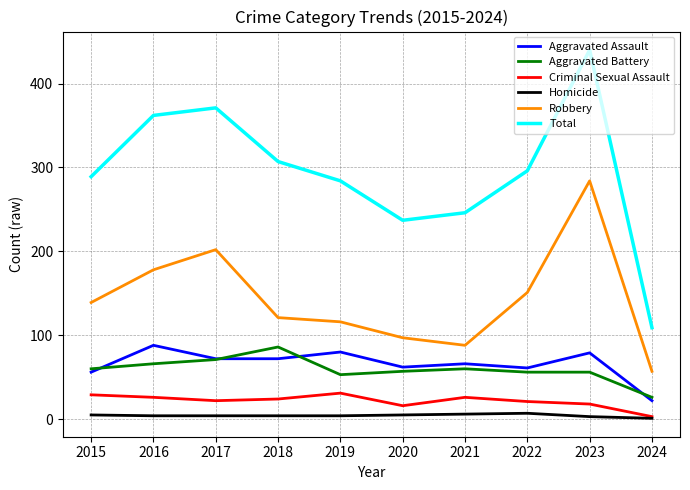

The Aggravated Assault series shows 61 at 2022. True or false?

True